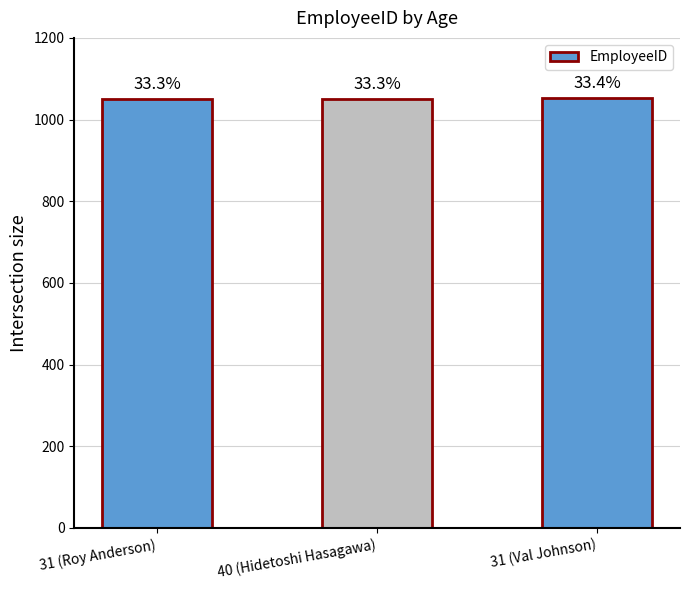

Does the chart contain any negative values?

No